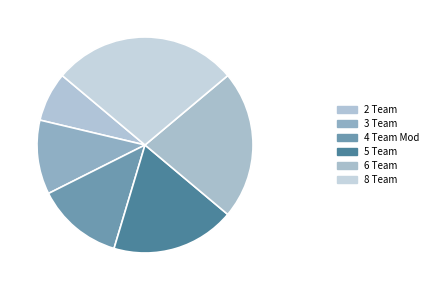

What percentage is the 6 Team slice, to the nearest percent?

22%